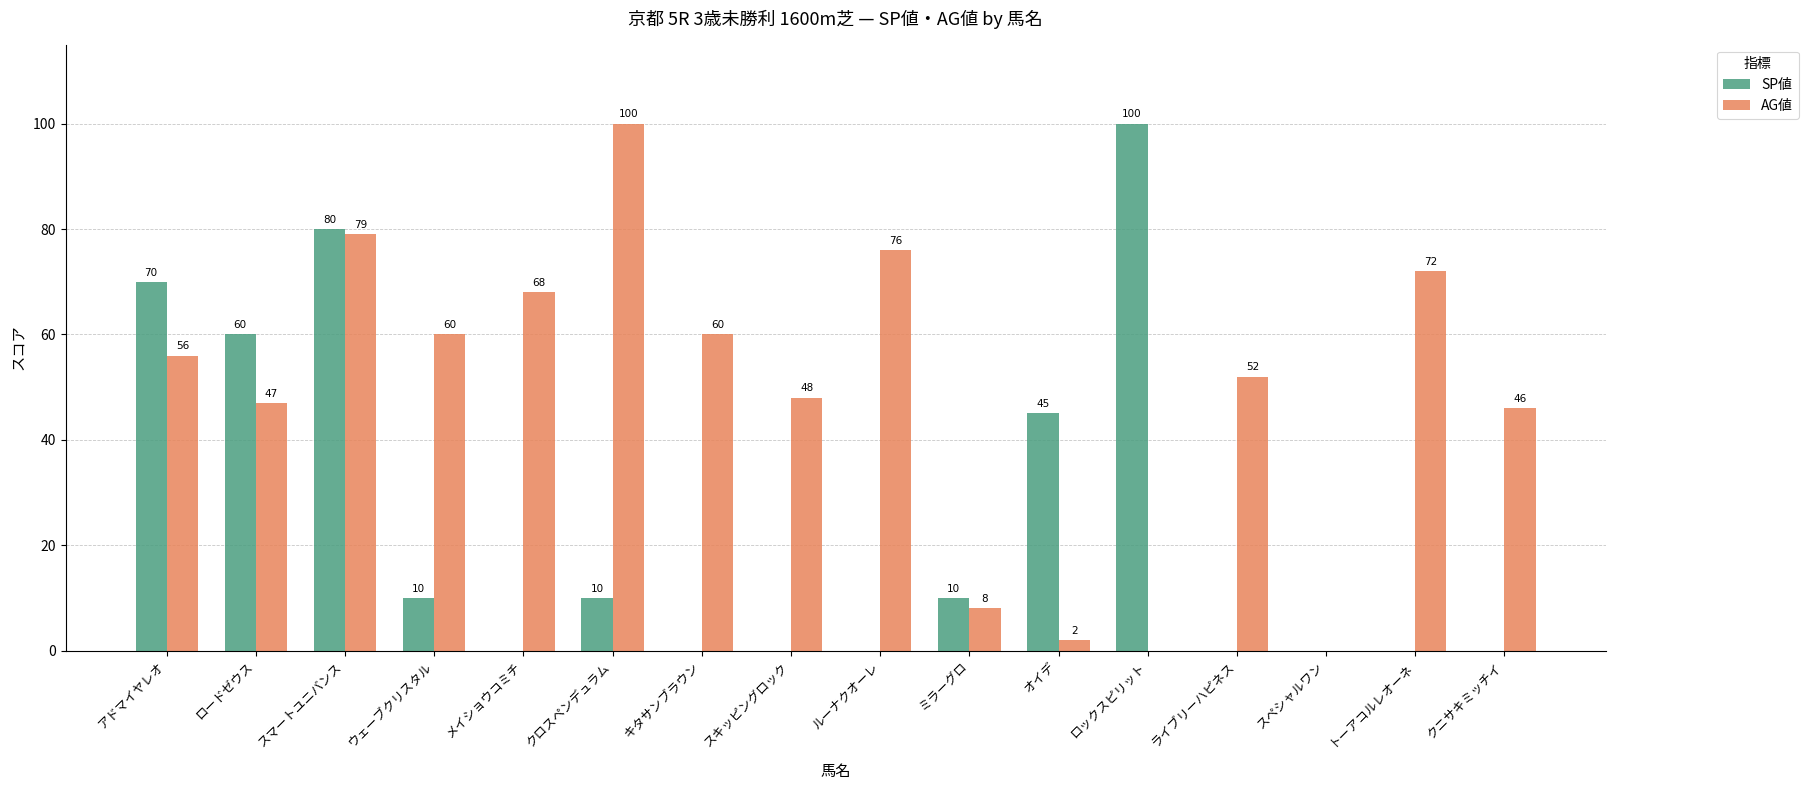

What is the maximum value for AG値?

100